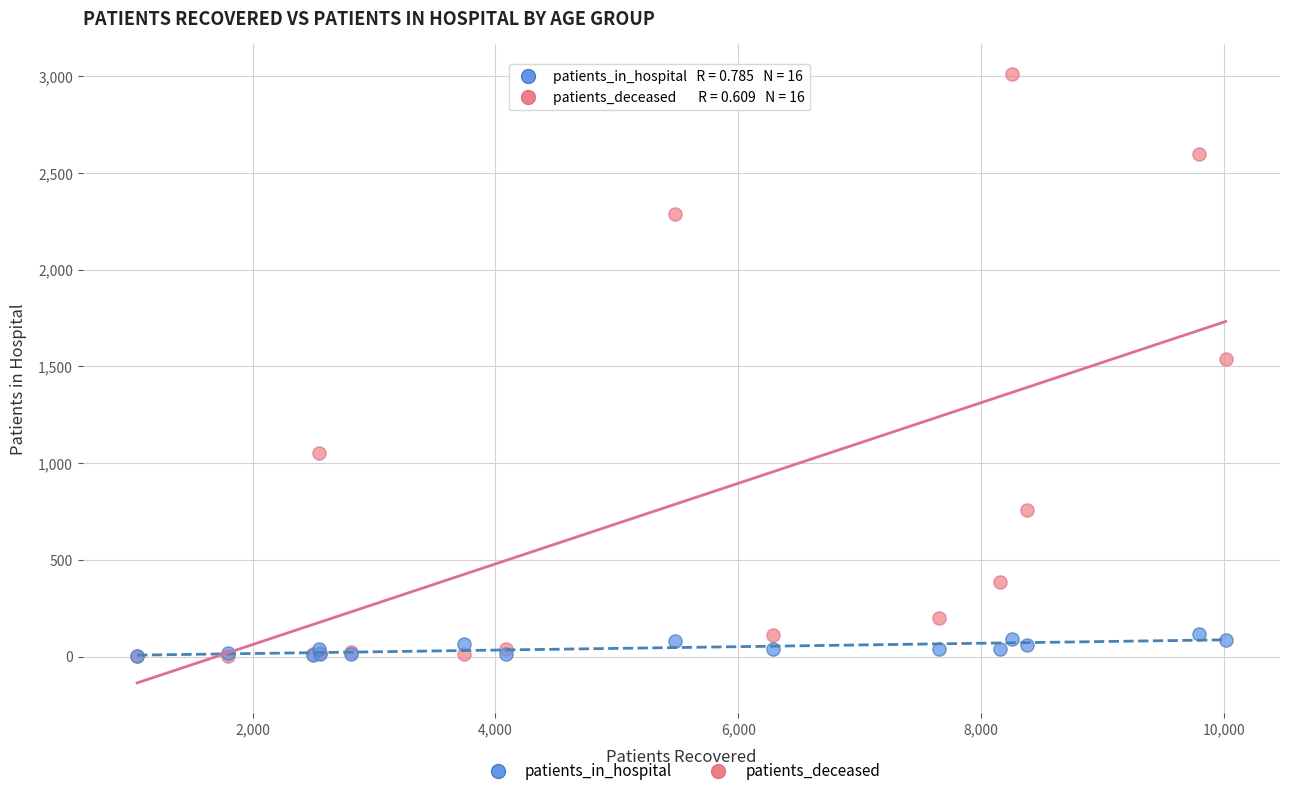

In the patients_deceased series, what Y value is closest to 1506?

1541